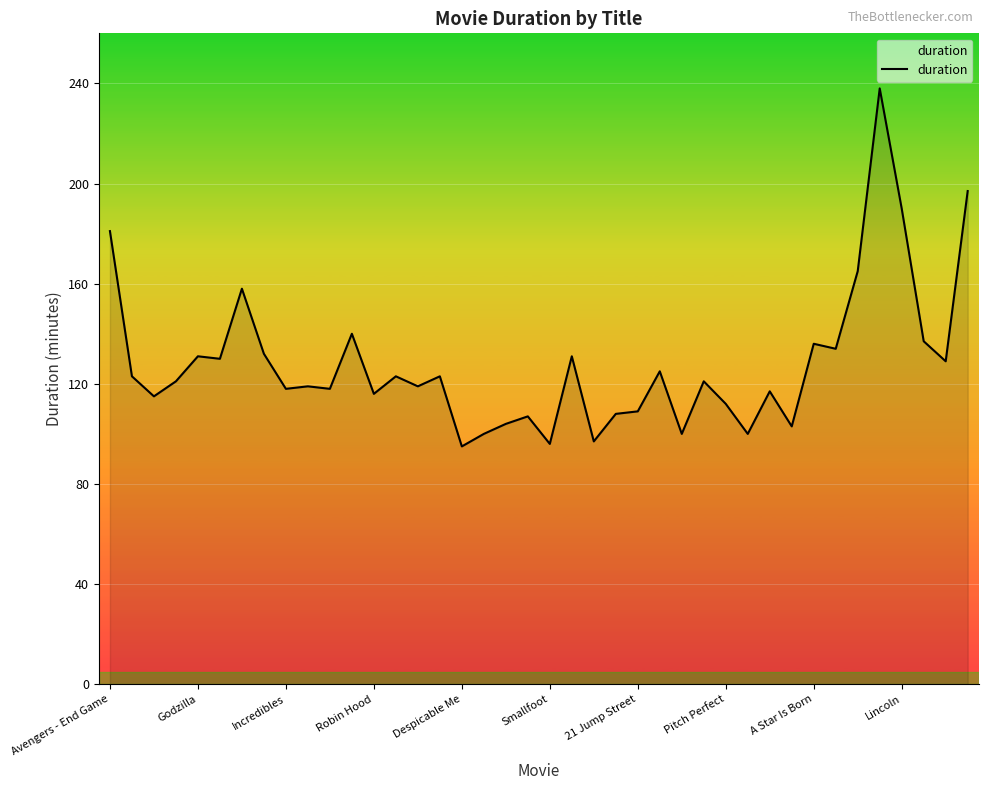

How many distinct data groups are displayed?

1